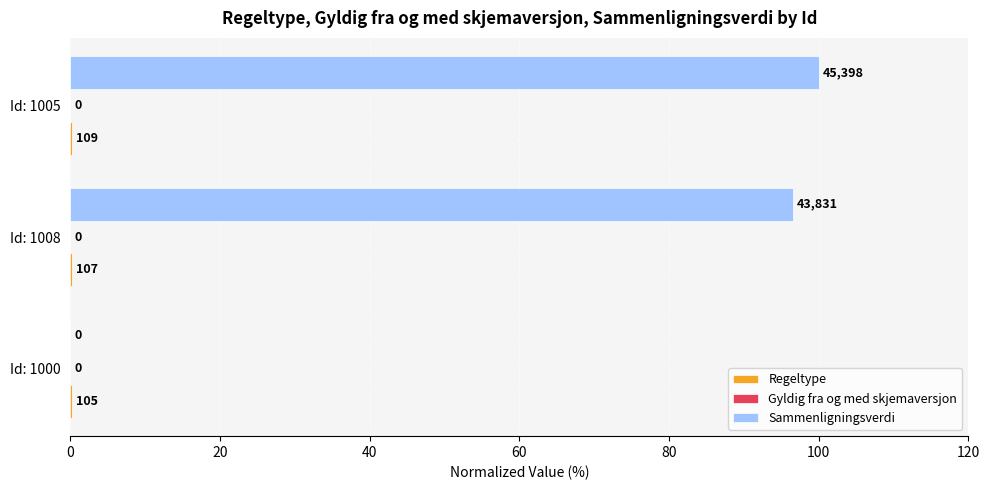

Which series has the largest total across all categories?

Sammenligningsverdi